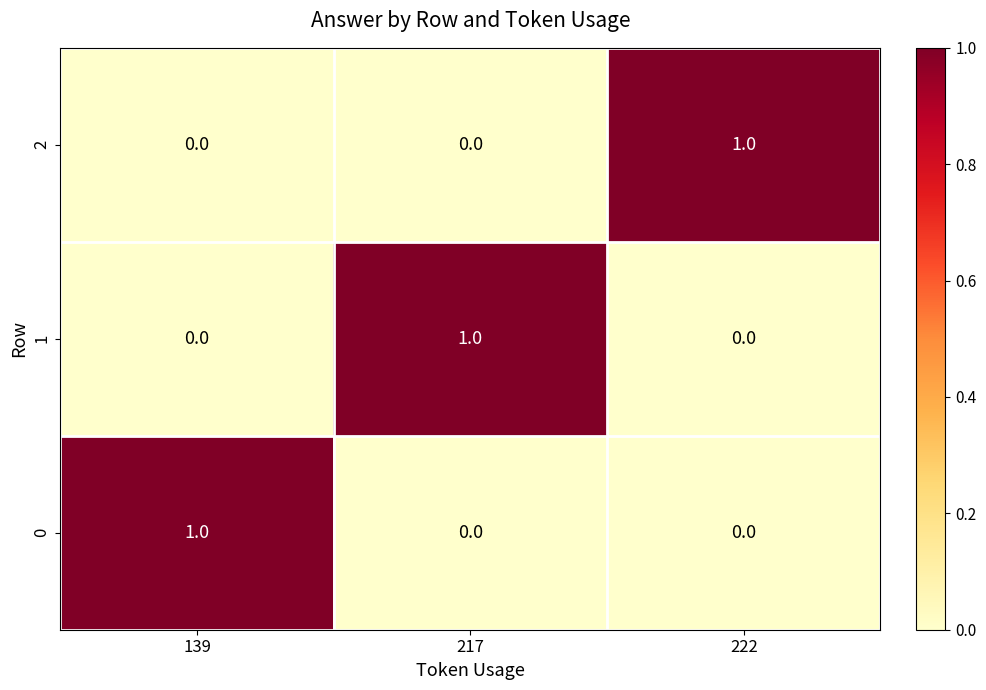

At how many categories does at least one series exceed 0?

3